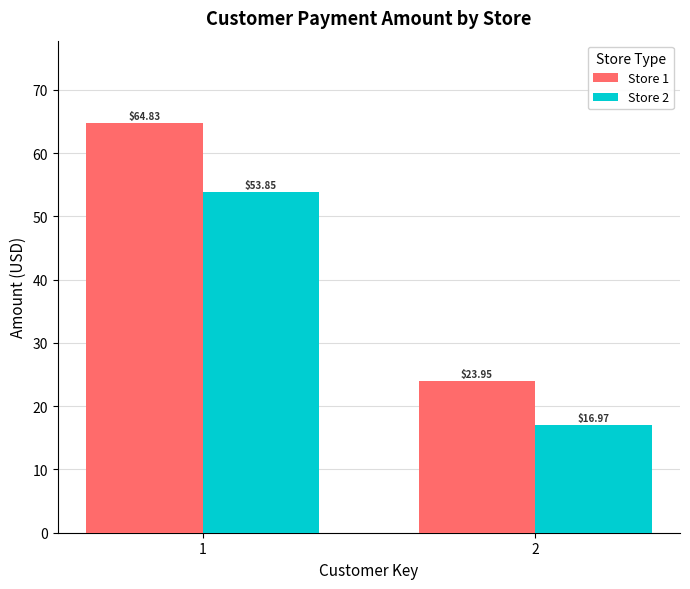

What is the spread (max minus min) of values at 2?

7.0